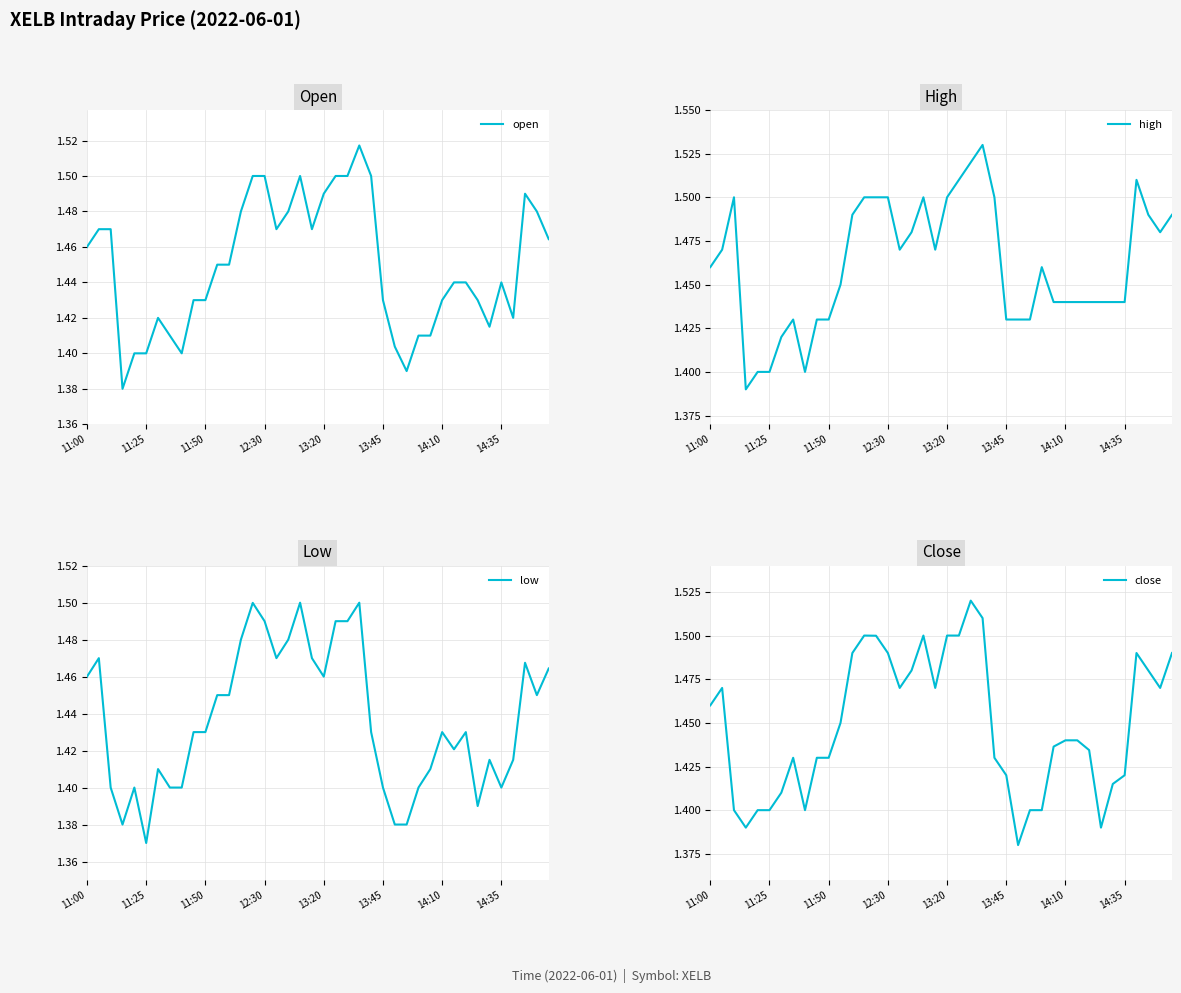

Where is low nearest to the value 1?

11:25